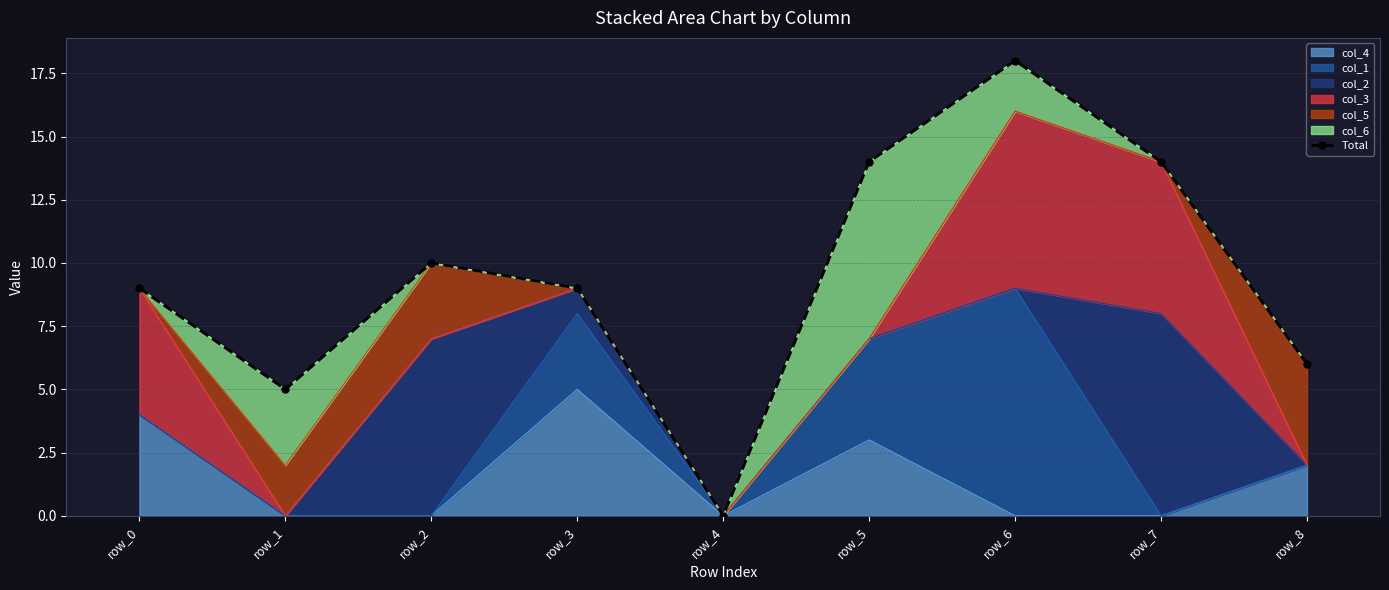

Reading left to right, what are all the values shown in this chart?

row_0=9	row_1=5	row_2=10	row_3=9	row_4=0	row_5=14	row_6=18	row_7=14	row_8=6